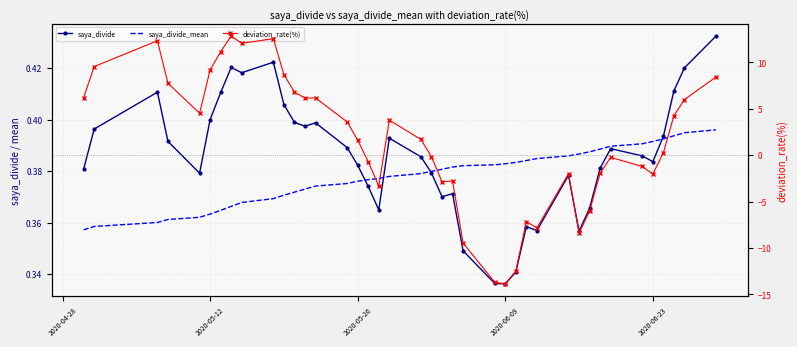

Which series has the widest spread of values?

deviation_rate(%)